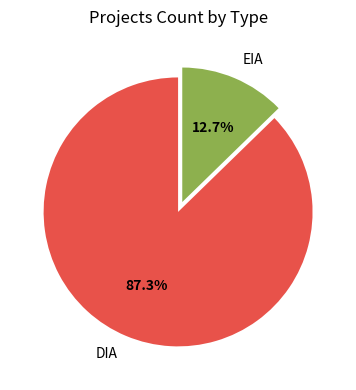

What is the ratio of the value at DIA to the value at EIA?

6.9